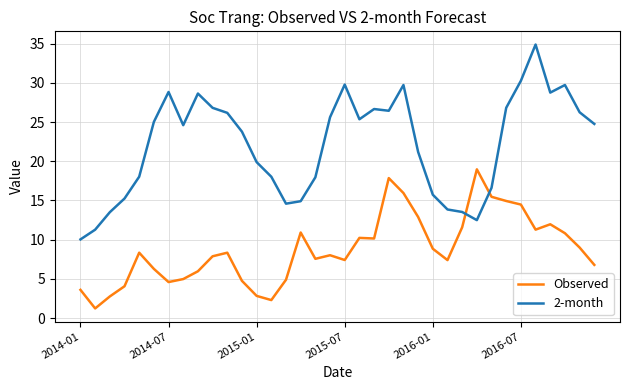

What is the difference between the maximum and minimum values in the 2-month series?

24.9